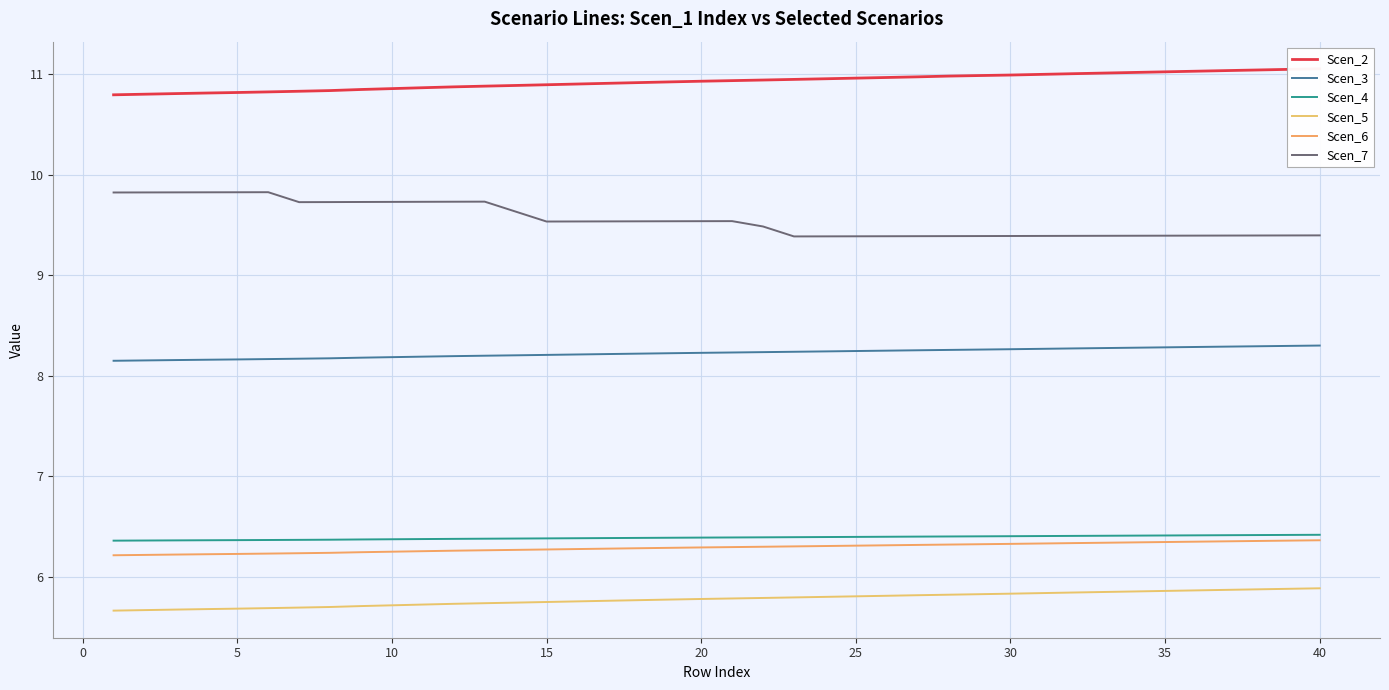

True or false: Scen_4 and Scen_5 intersect in this chart.

False